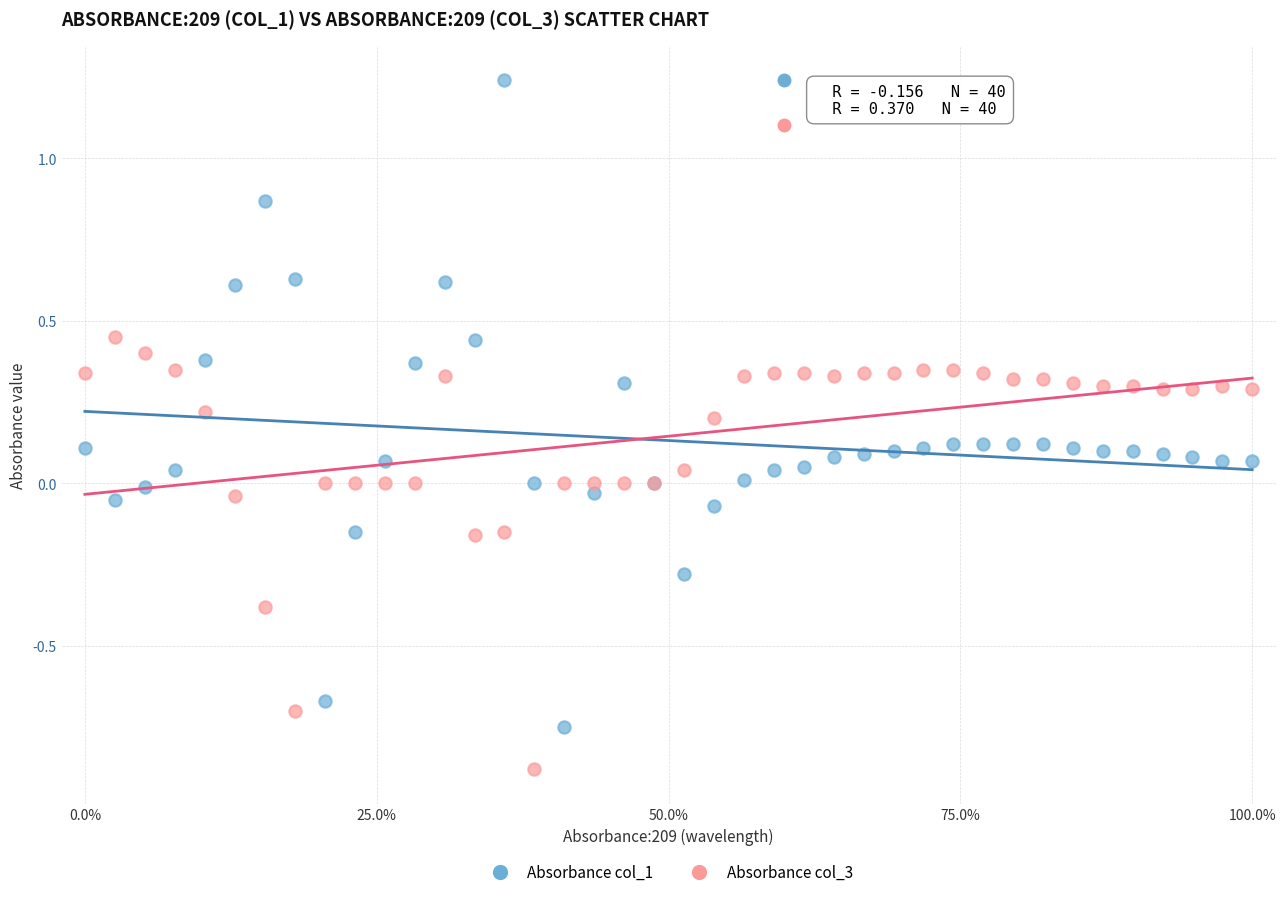

Which series contains the highest Y value?

Absorbance col_1